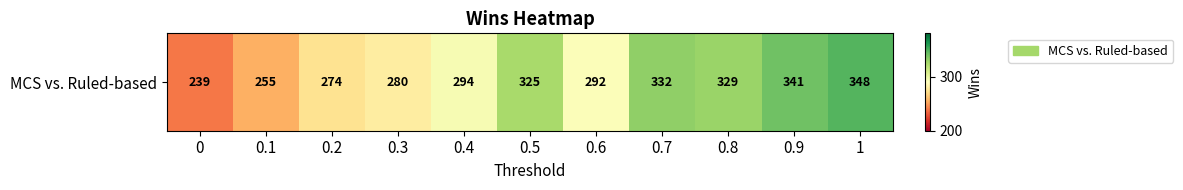

The value at 0.6 is 292. True or false?

True